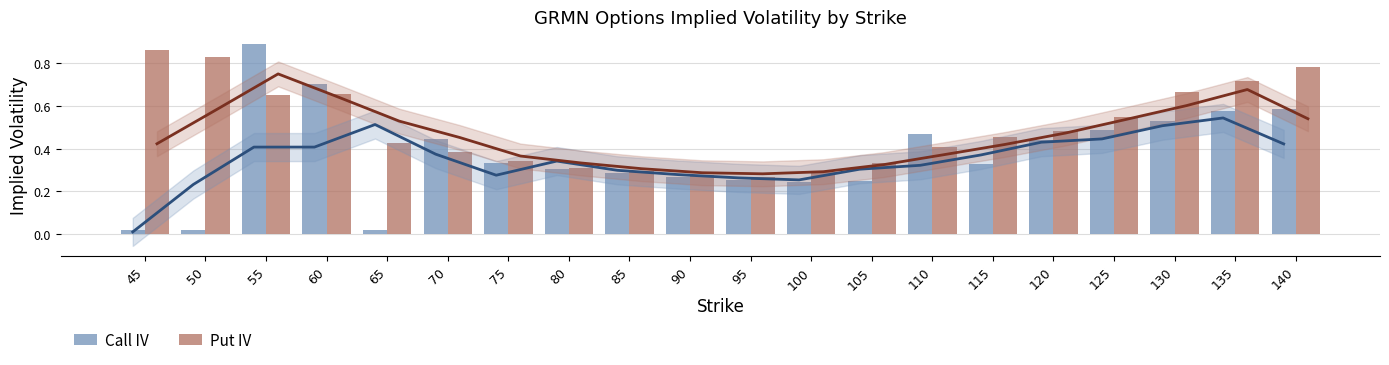

At which label is Call IV closest to 0?

45